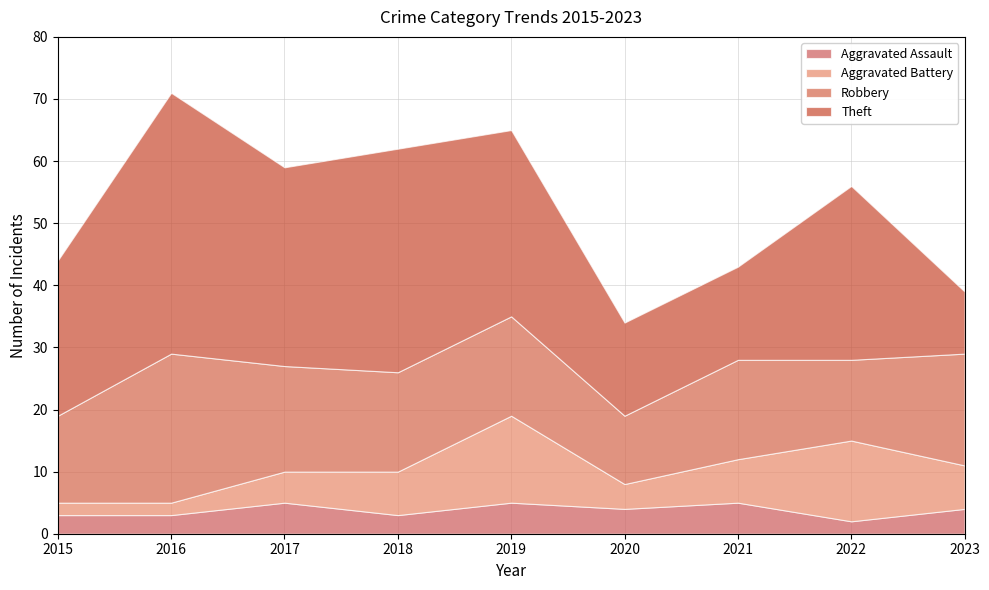

Where does the Aggravated Assault series first go above 4?

2017